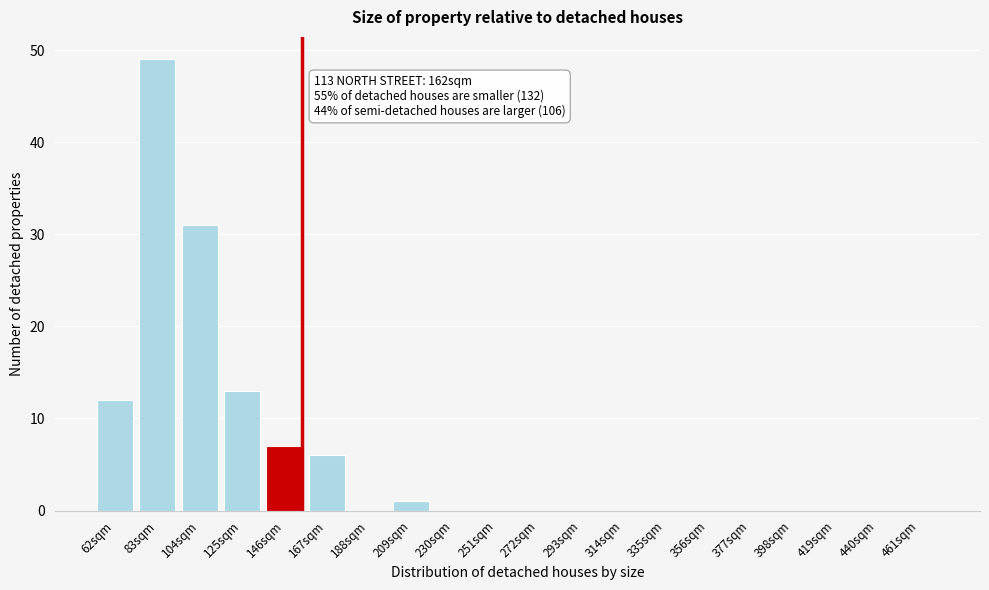

Reading left to right, what are all the values shown in this chart?

62sqm=12	83sqm=49	104sqm=31	125sqm=13	146sqm=7	167sqm=6	188sqm=0	209sqm=1	230sqm=0	251sqm=0	272sqm=0	293sqm=0	314sqm=0	335sqm=0	356sqm=0	377sqm=0	398sqm=0	419sqm=0	440sqm=0	461sqm=0